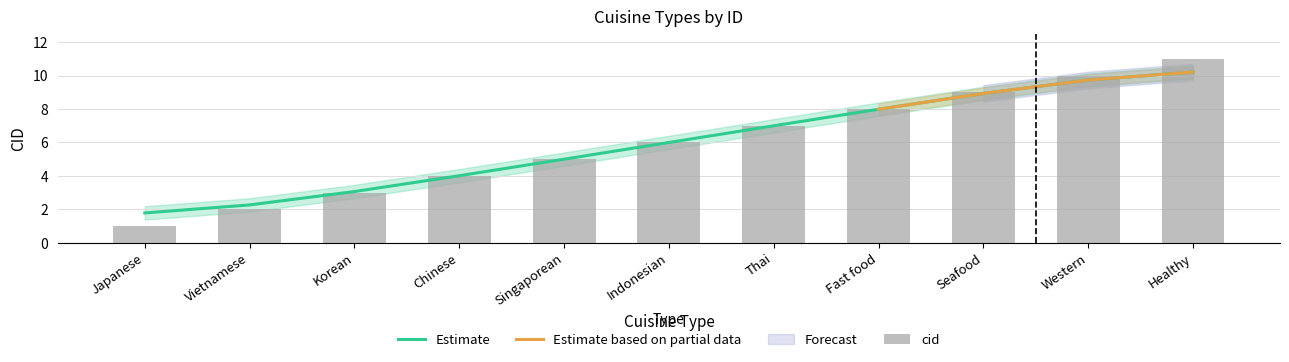

Rank the categories by value from highest to lowest.

Healthy, Western, Seafood, Fast food, Thai, Indonesian, Singaporean, Chinese, Korean, Vietnamese, Japanese